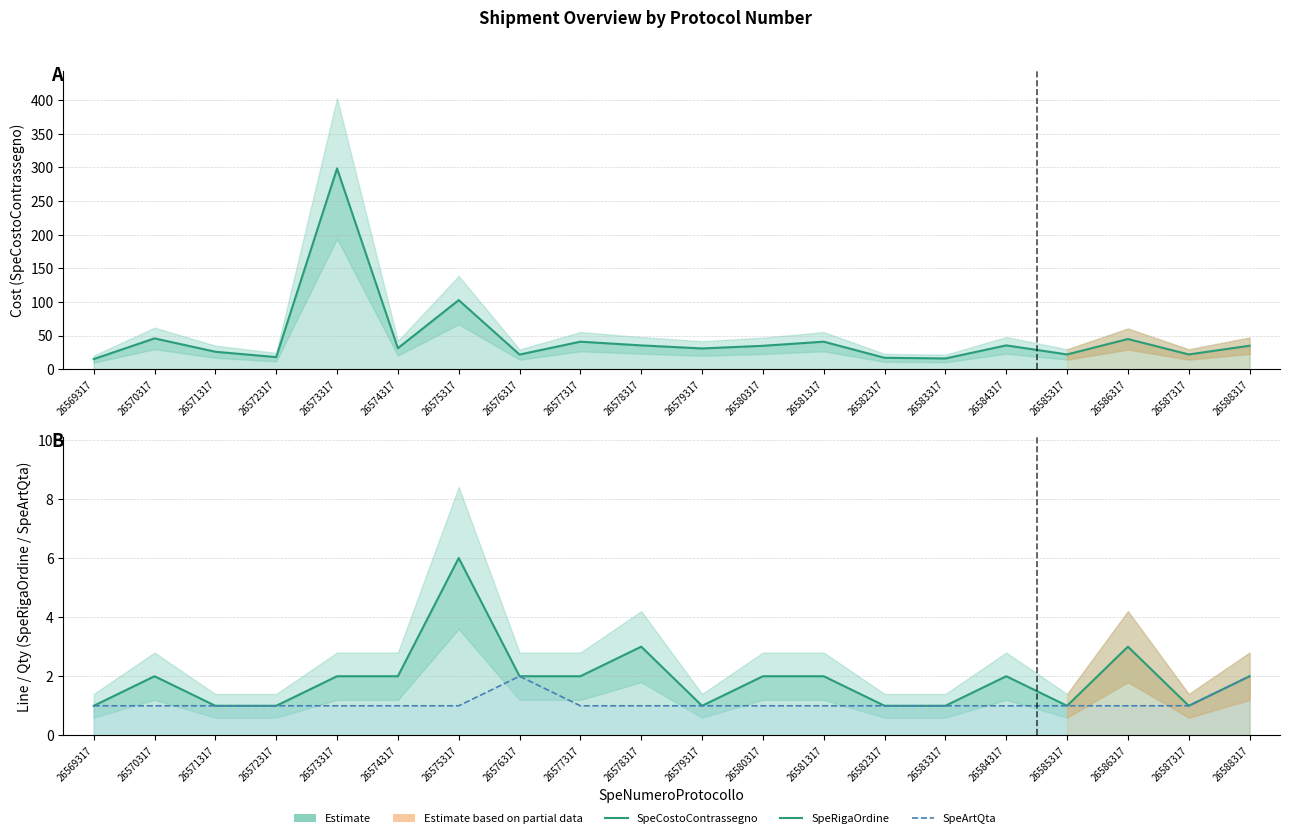

Is it true that SpeArtQta equals 1.4 at 26578317?

False